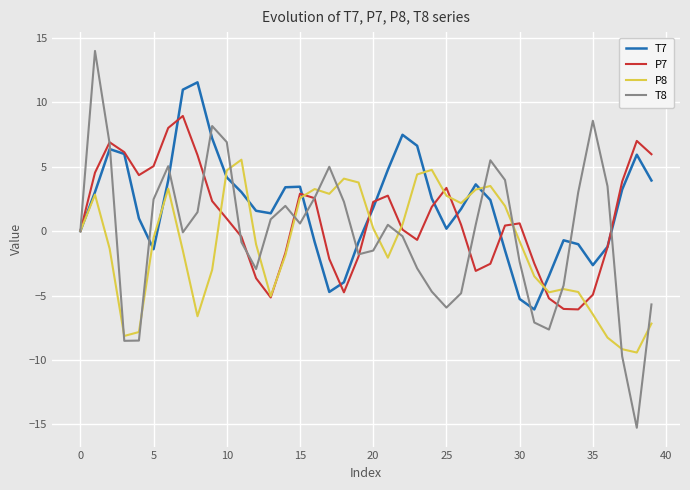

List the series in order of their peak value, lowest first.

P8, P7, T7, T8